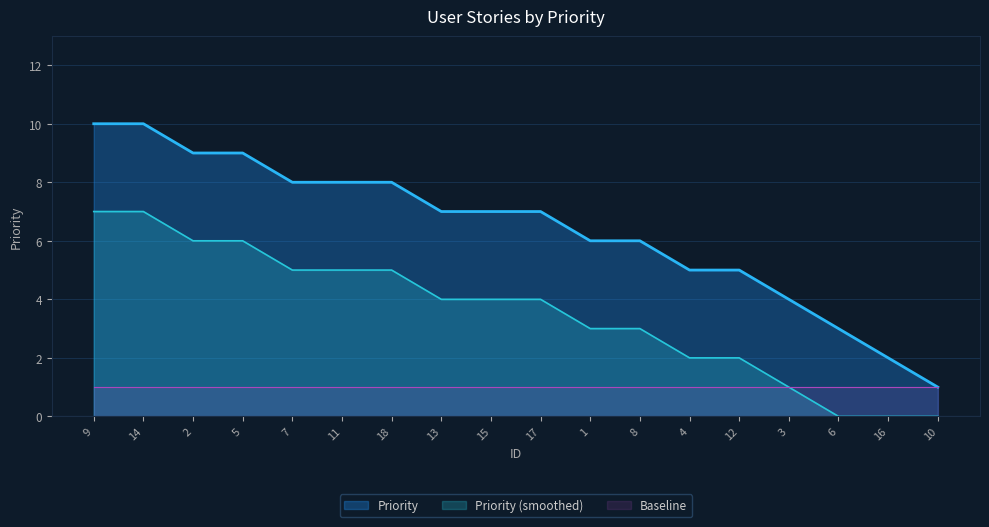

What is the smallest value displayed?

0